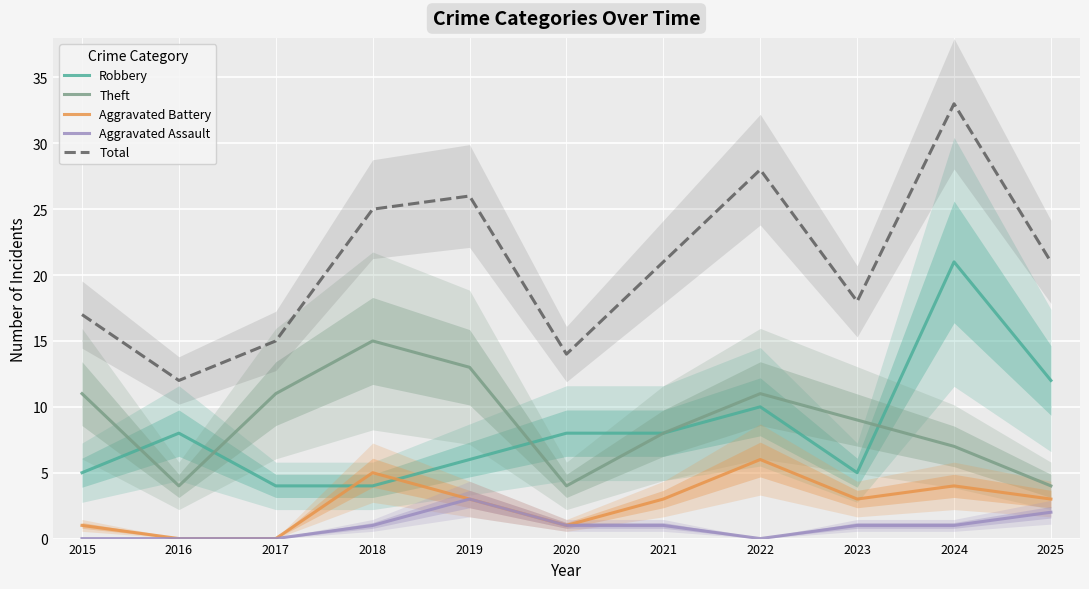

List the series in order of their peak value, highest first.

Total, Robbery, Theft, Aggravated Battery, Aggravated Assault